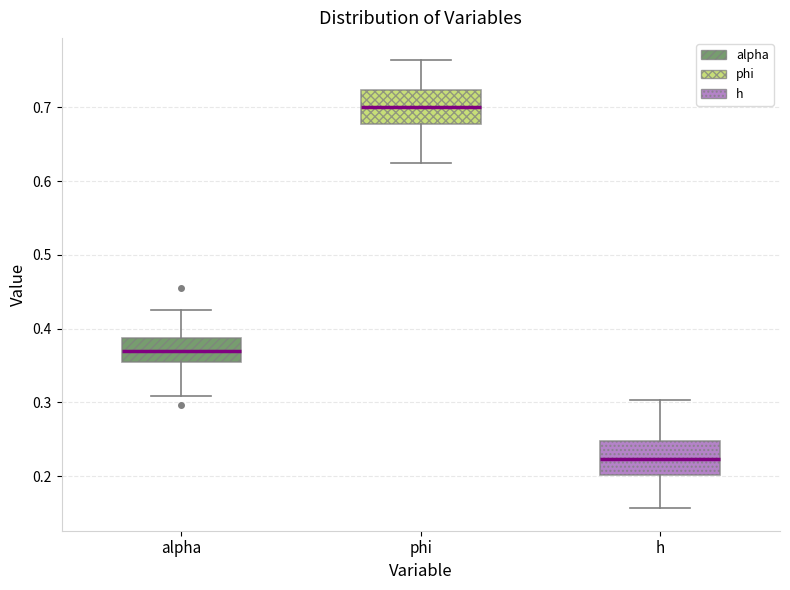

Reading left to right, read every box against the y-axis: the position of its median line, the range the box covers, and the ends of its whiskers. The values are not printed on the chart, so give them approximately, as read against the axis.

alpha: median 0.37, box 0.36 to 0.39, whiskers 0.31 to 0.42
phi: median 0.70, box 0.68 to 0.72, whiskers 0.63 to 0.76
h: median 0.22, box 0.20 to 0.25, whiskers 0.16 to 0.30